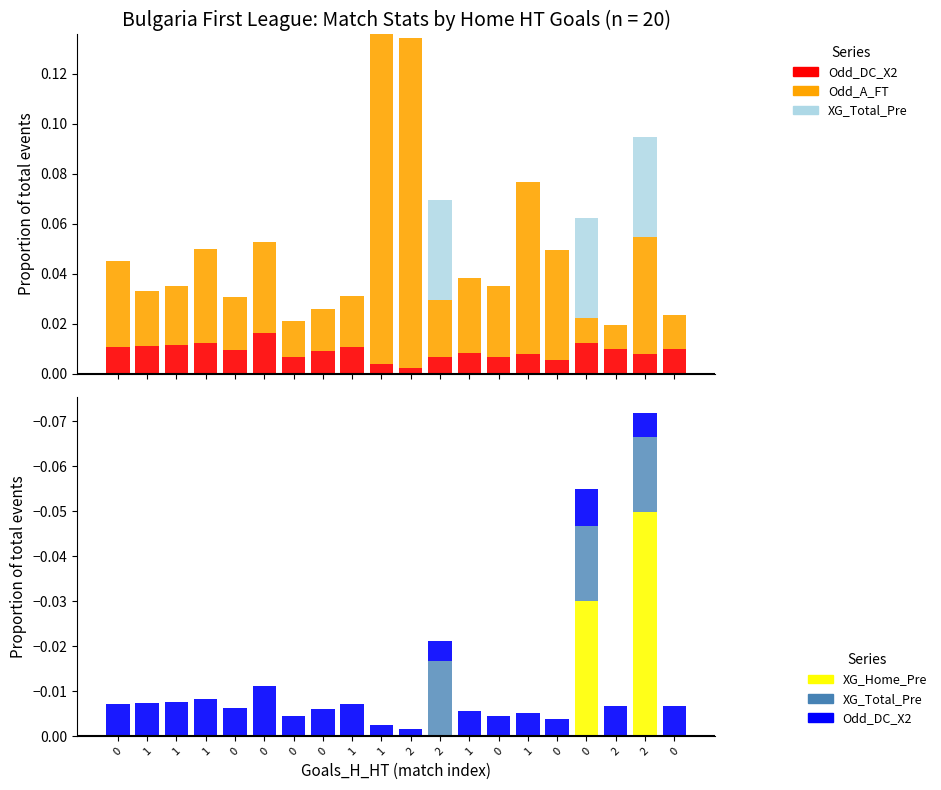

True or false: Odd_DC_X2 (neg) has a value of -0.0 at 0.

True